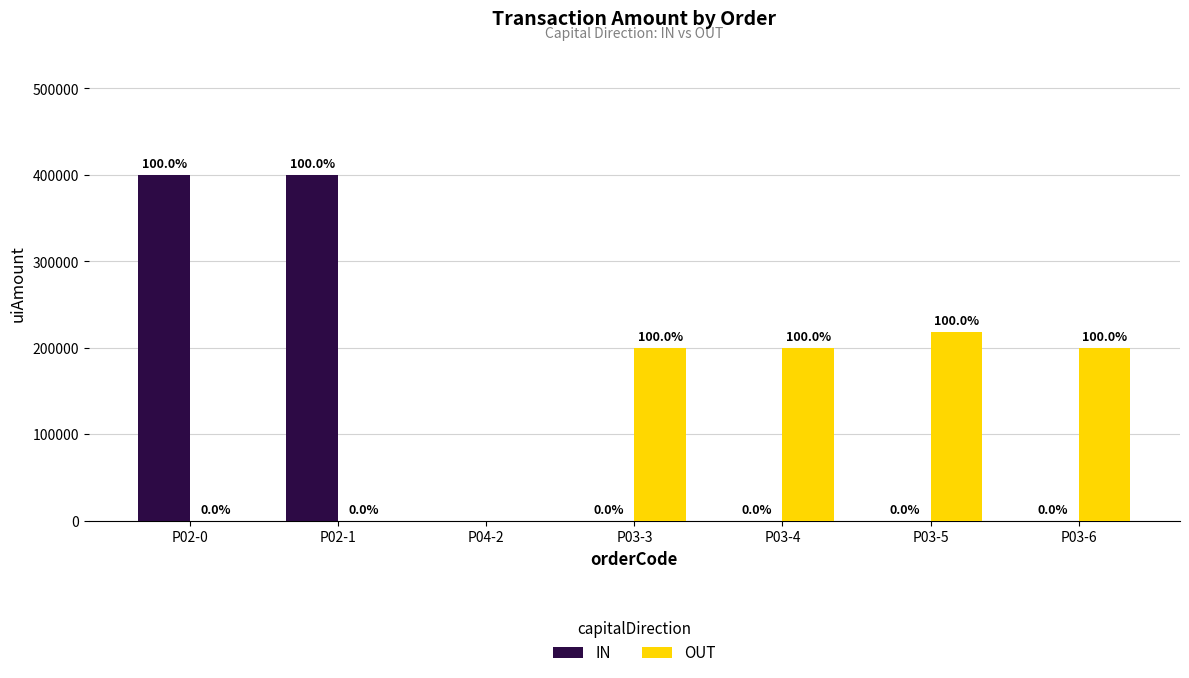

Is it true that OUT equals 118193.4 at P02-0?

False